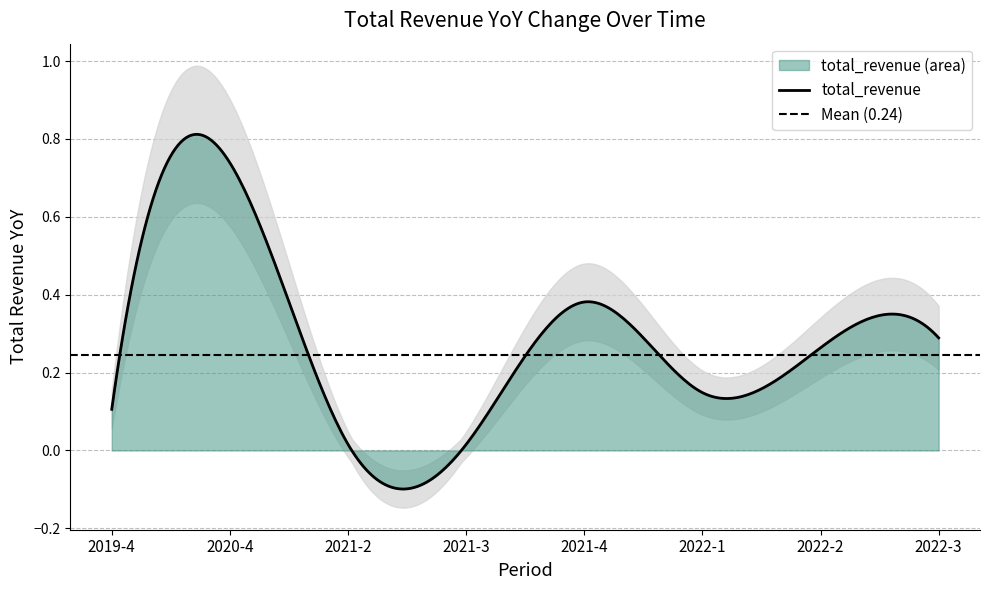

Between 2022-3 and 2019-4, which is larger?

2022-3